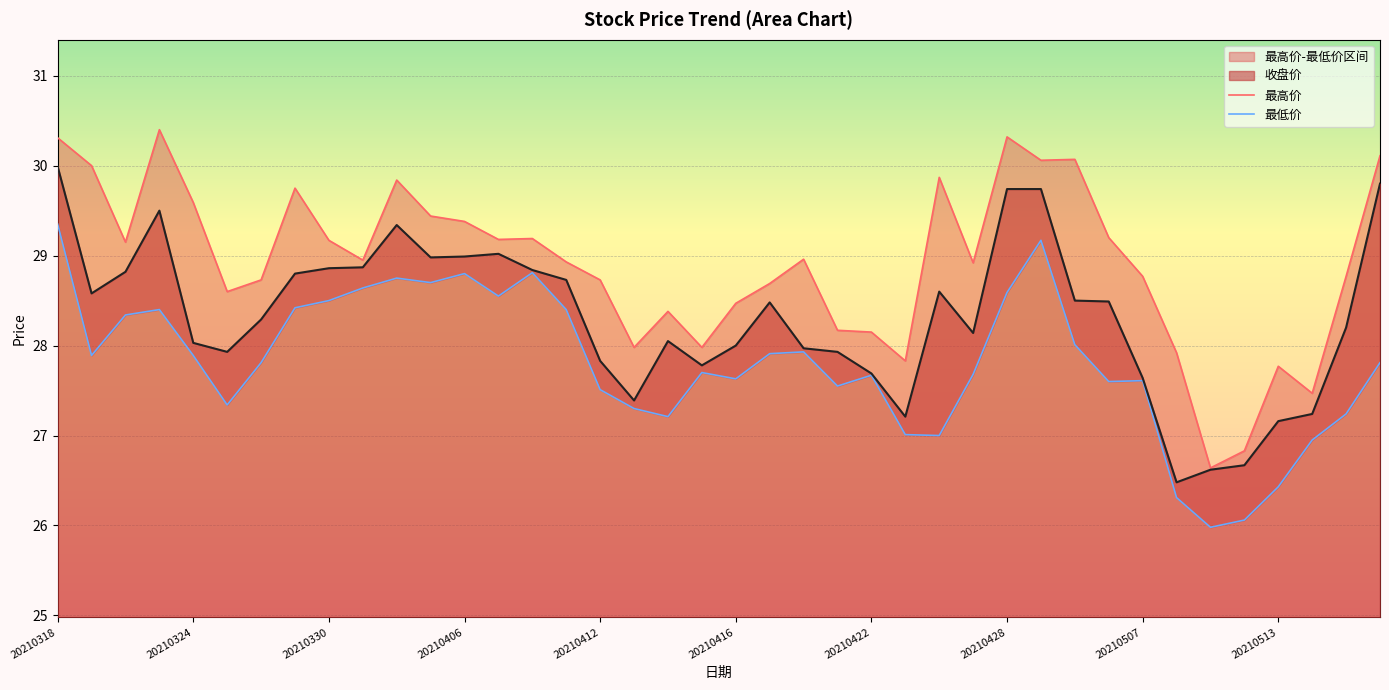

True or false: 最高价 and 最低价 cross at least once.

False